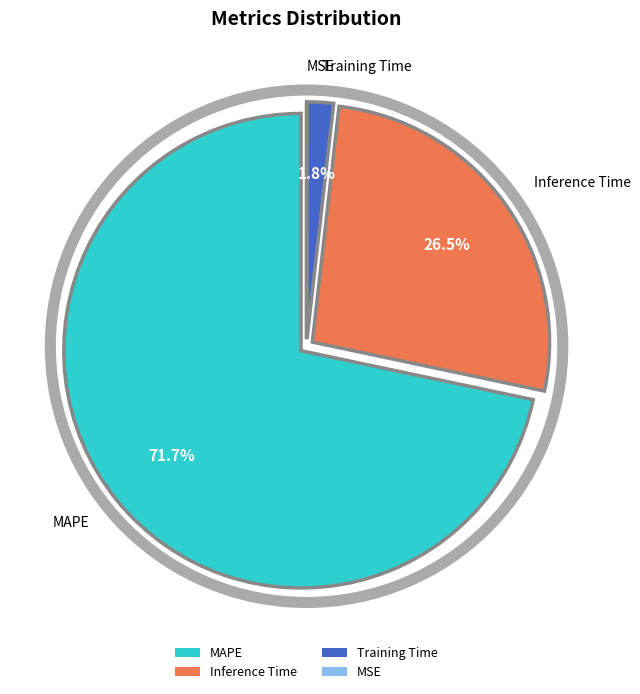

Which category has the biggest portion of the pie?

MAPE